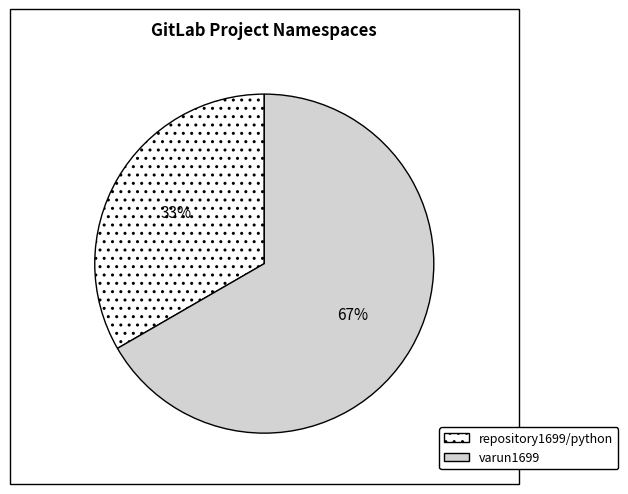

To the nearest percent, what portion does repository1699/python represent?

33%